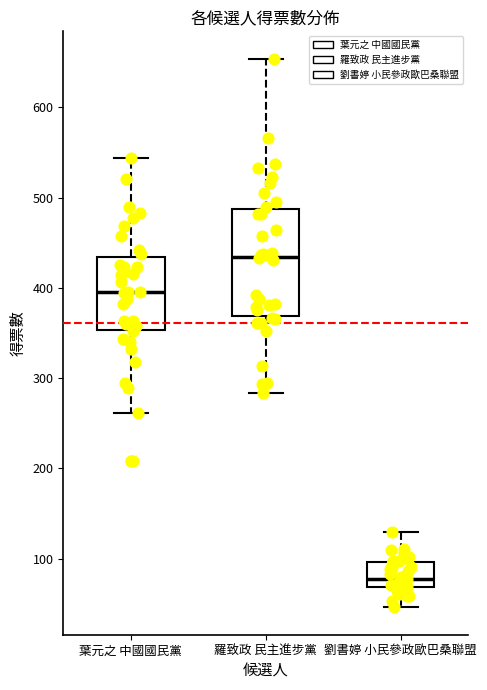

Which box is the tallest, from its lower edge to its upper edge?

羅致政 民主進步黨